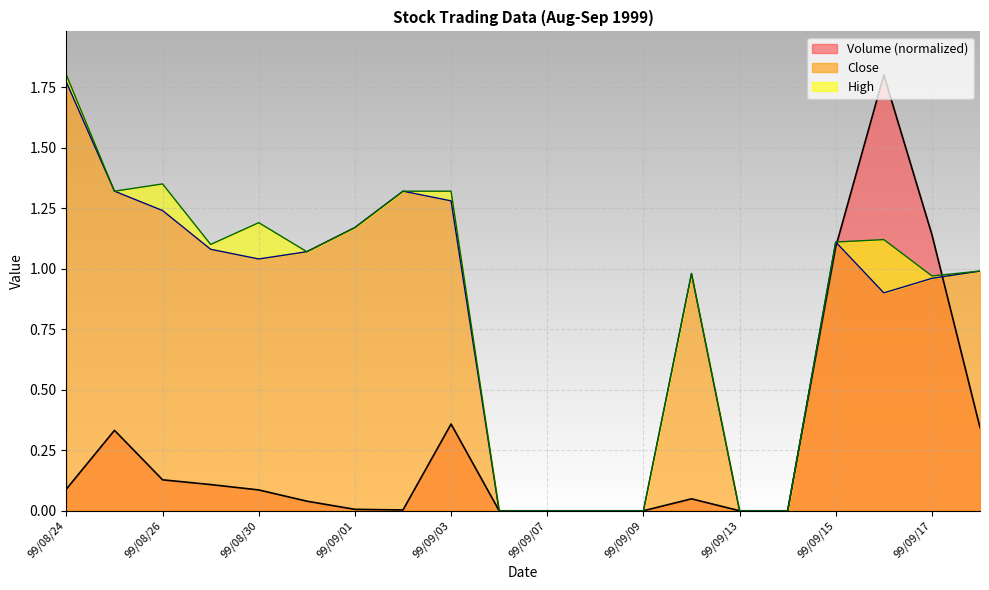

True or false: Close and Volume cross at least once.

True